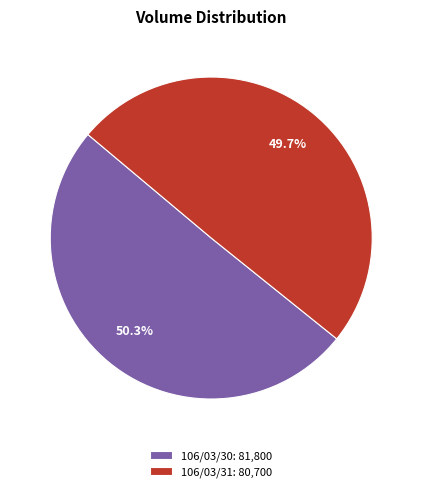

The 106/03/30 slice represents 50% of the pie. True or false?

True